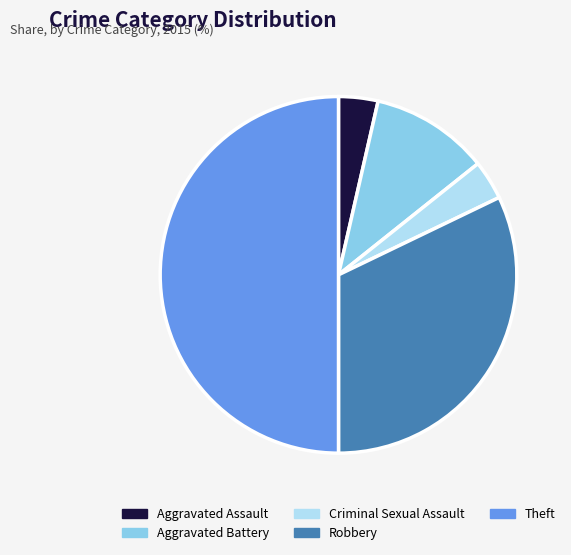

Combined, do Aggravated Assault and Criminal Sexual Assault account for over 50%?

No